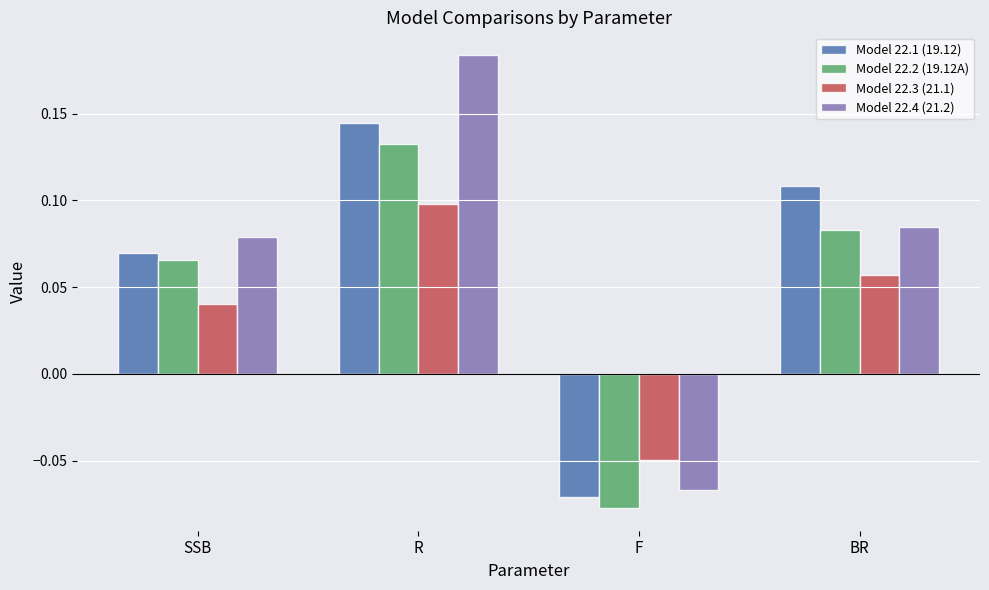

Which series has the largest range (max minus min)?

Model 22.4 (21.2)